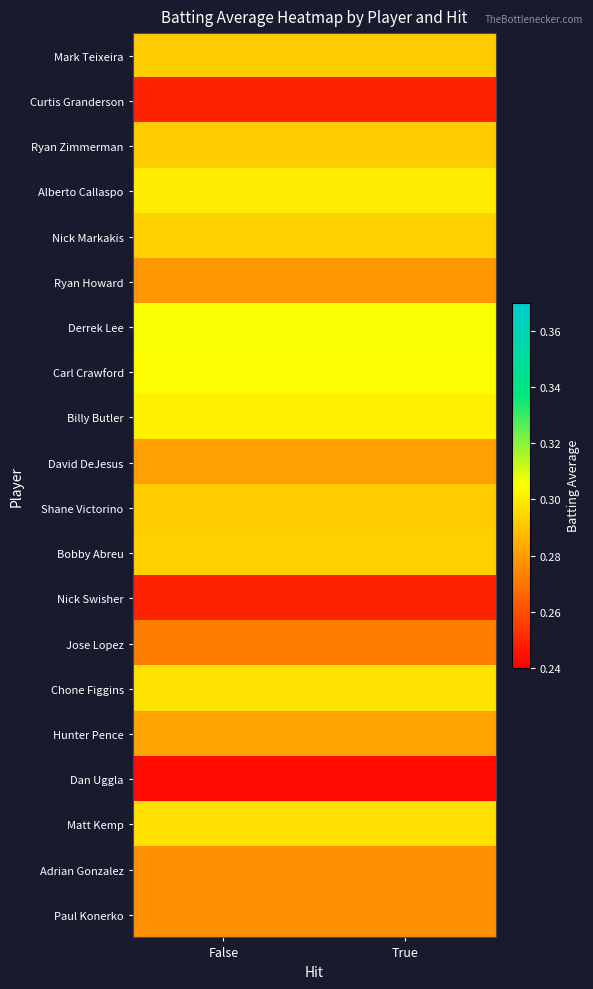

What is the total value across all series at False?

5.7